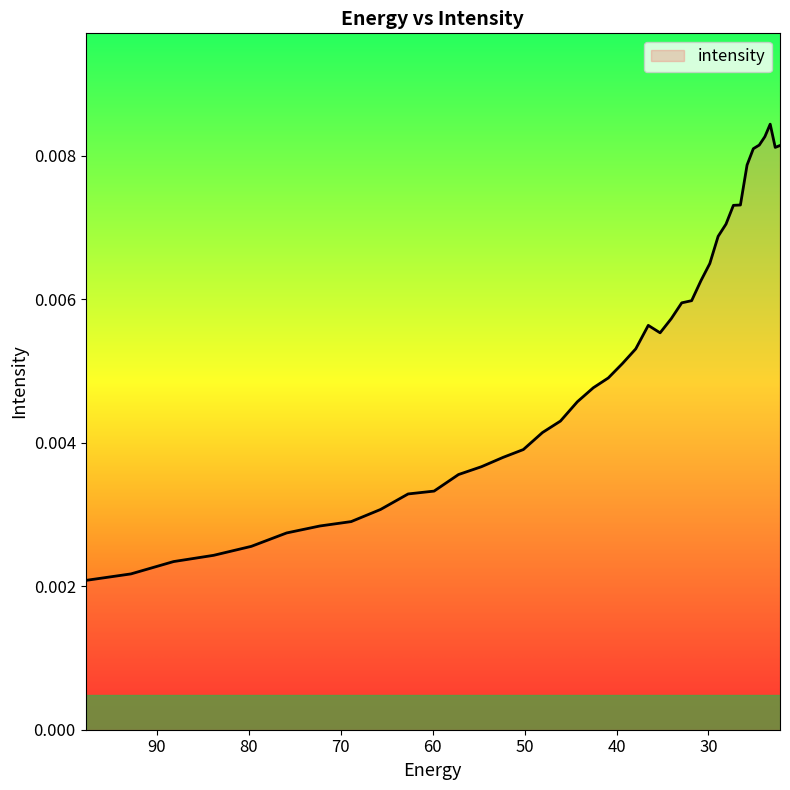

At which category does the data reach its first local valley?

35.260098